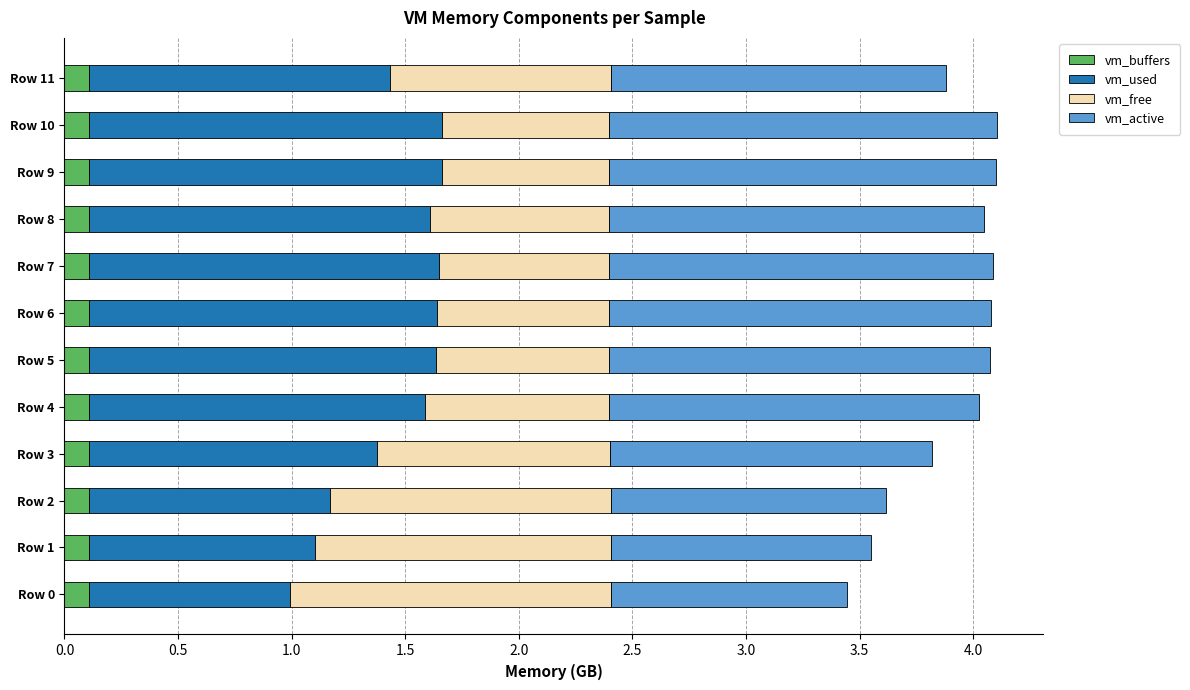

What is the total value across all series at Row 0?

3.4